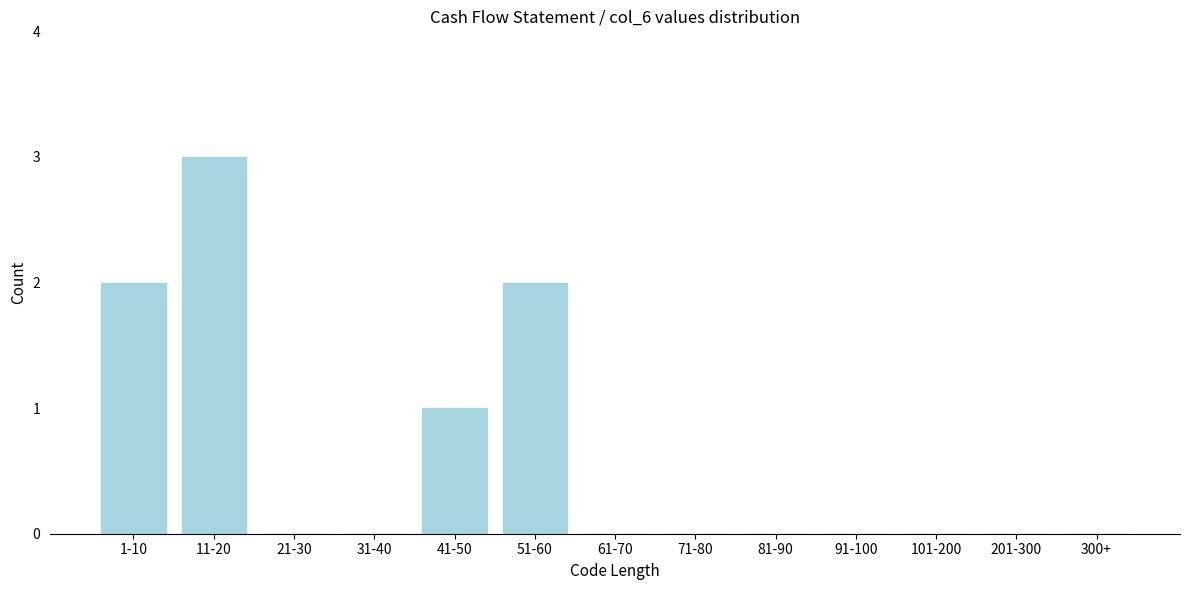

Reading right to left, what are all the values shown in this chart?

300+=0	201-300=0	101-200=0	91-100=0	81-90=0	71-80=0	61-70=0	51-60=2	41-50=1	31-40=0	21-30=0	11-20=3	1-10=2